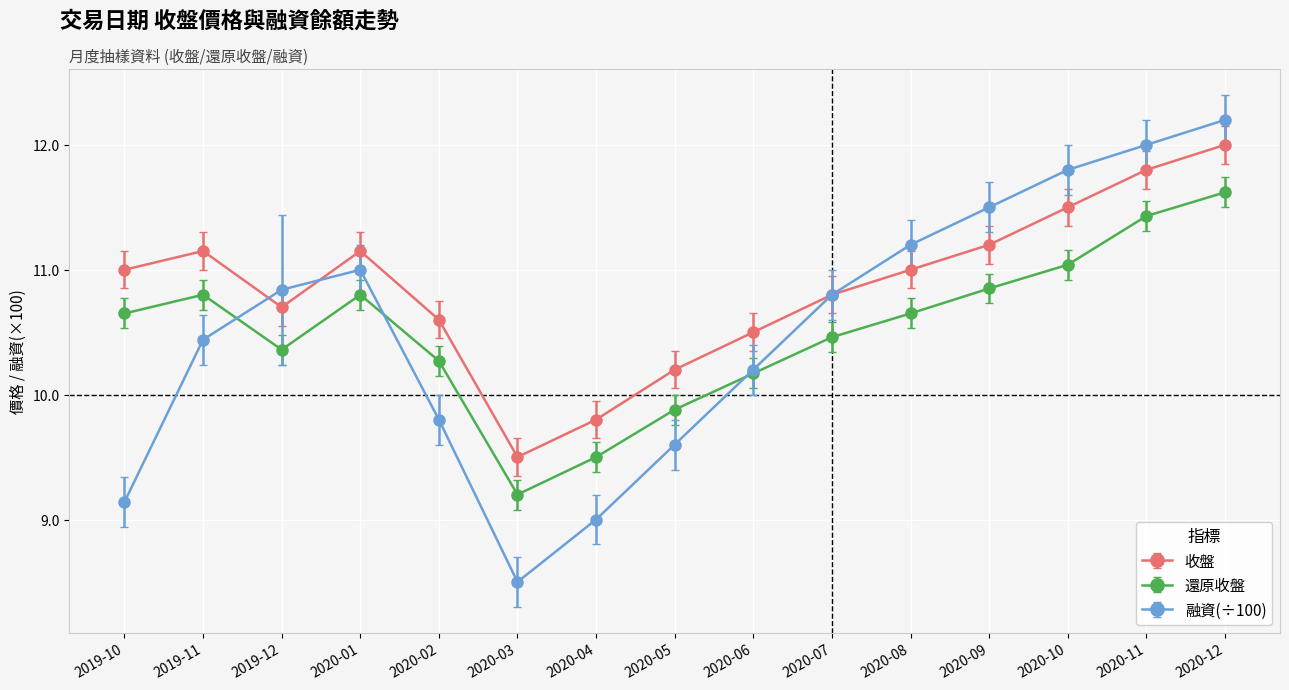

Which category has the lowest value in the 收盤 series?

2020-03